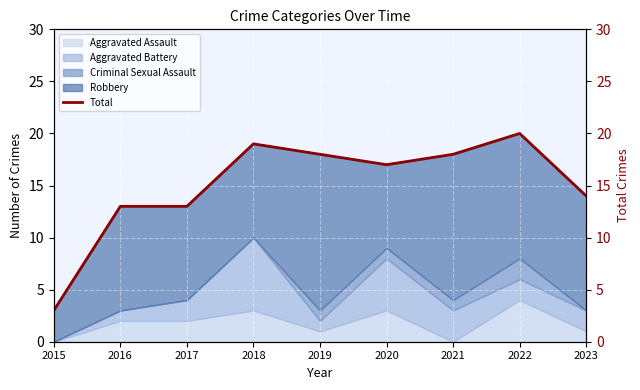

Rank the categories by value from lowest to highest.

2015, 2016, 2017, 2023, 2020, 2019, 2021, 2018, 2022